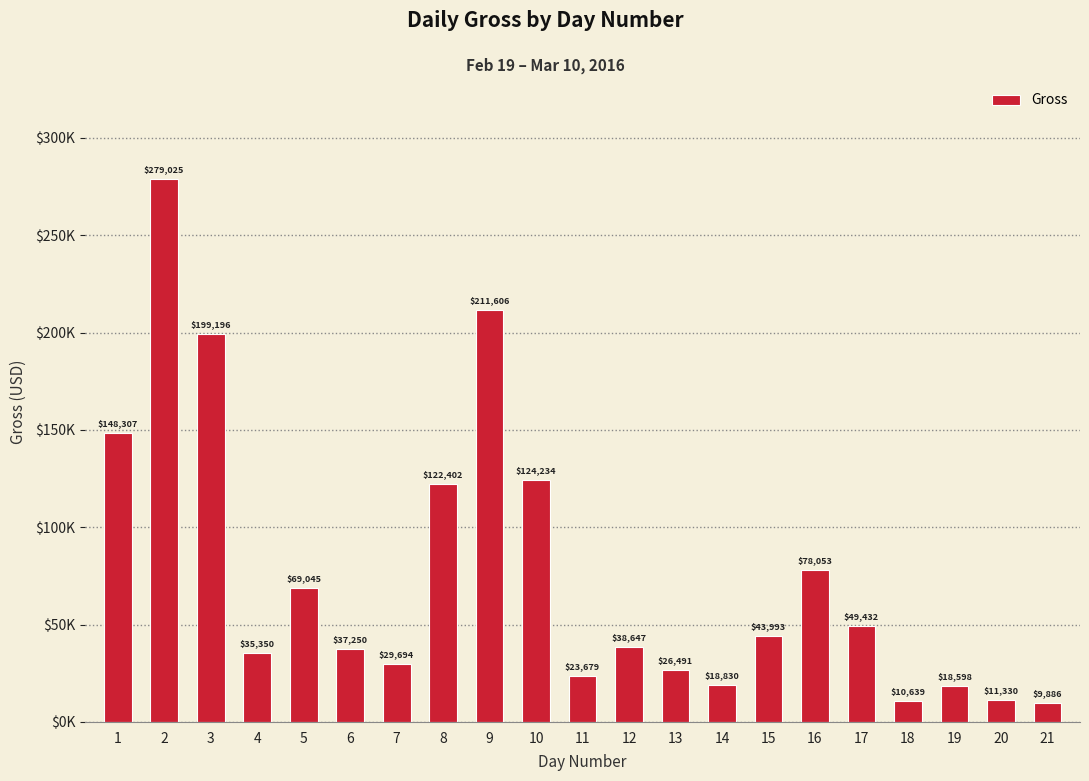

Does the chart contain any negative values?

No